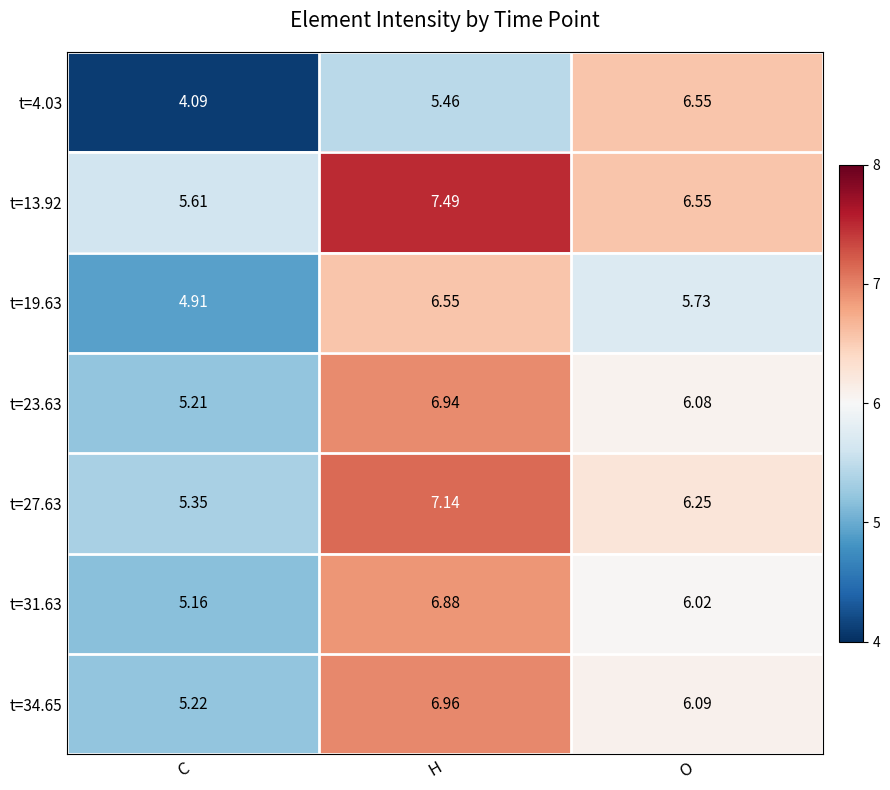

Where does the t=23.63 series first go above 6?

H